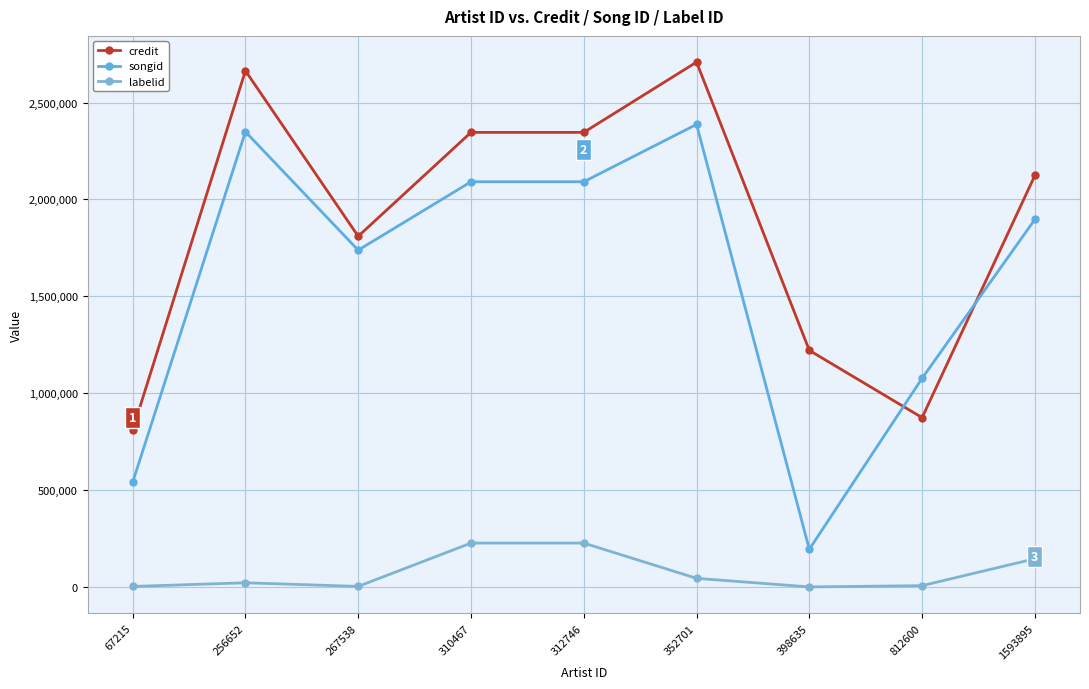

Between 267538 and 812600, which series saw the biggest shift?

credit